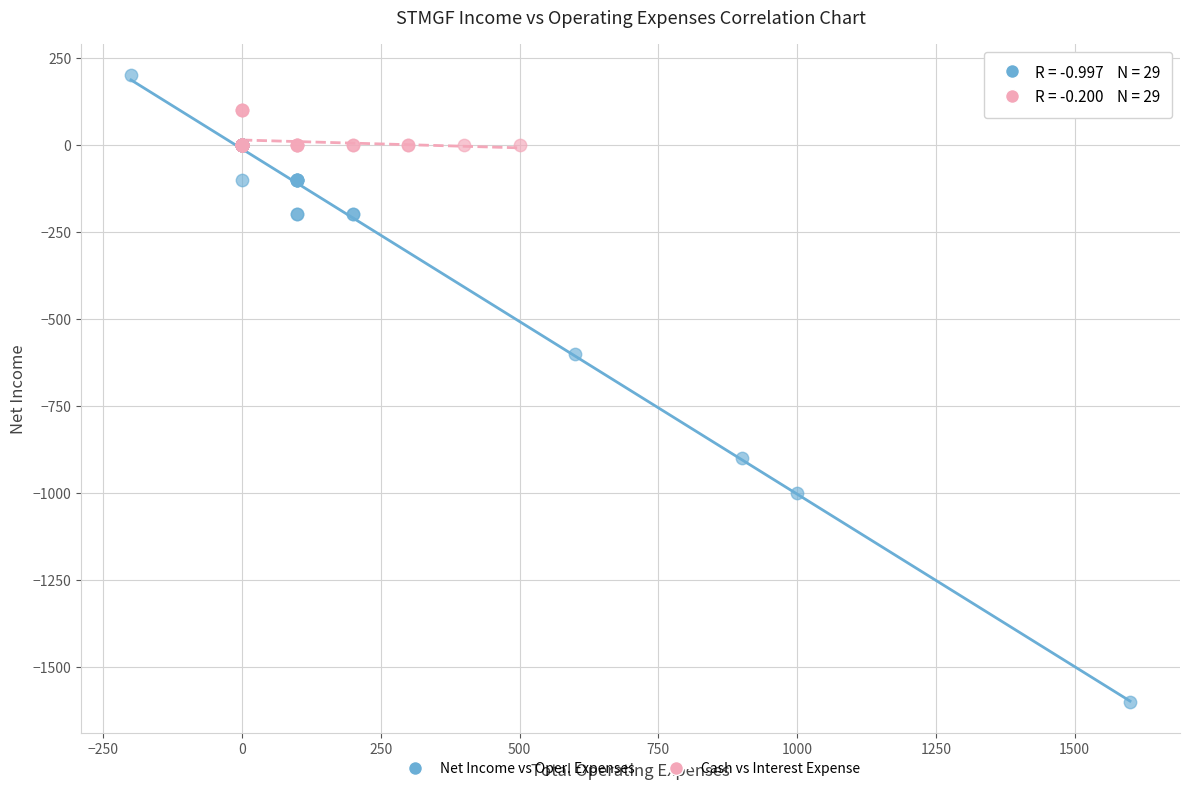

What are all the series names shown in the legend?

Net Income vs Oper. Expenses, Cash vs Interest Expense